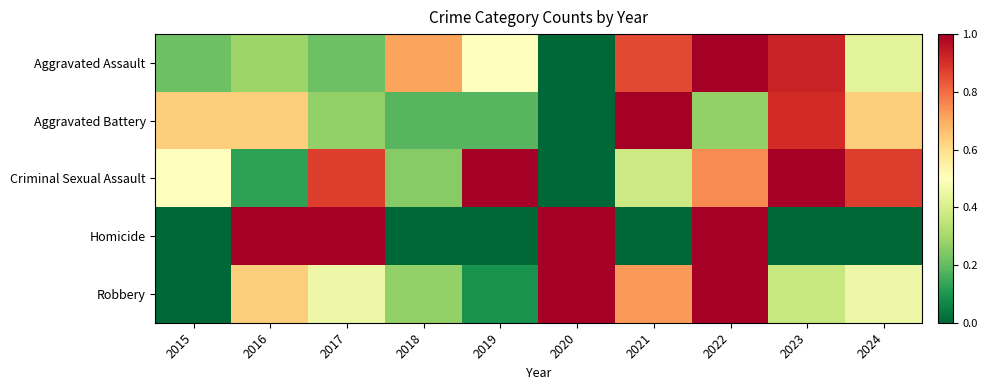

Which series has the largest total across all categories?

Criminal Sexual Assault